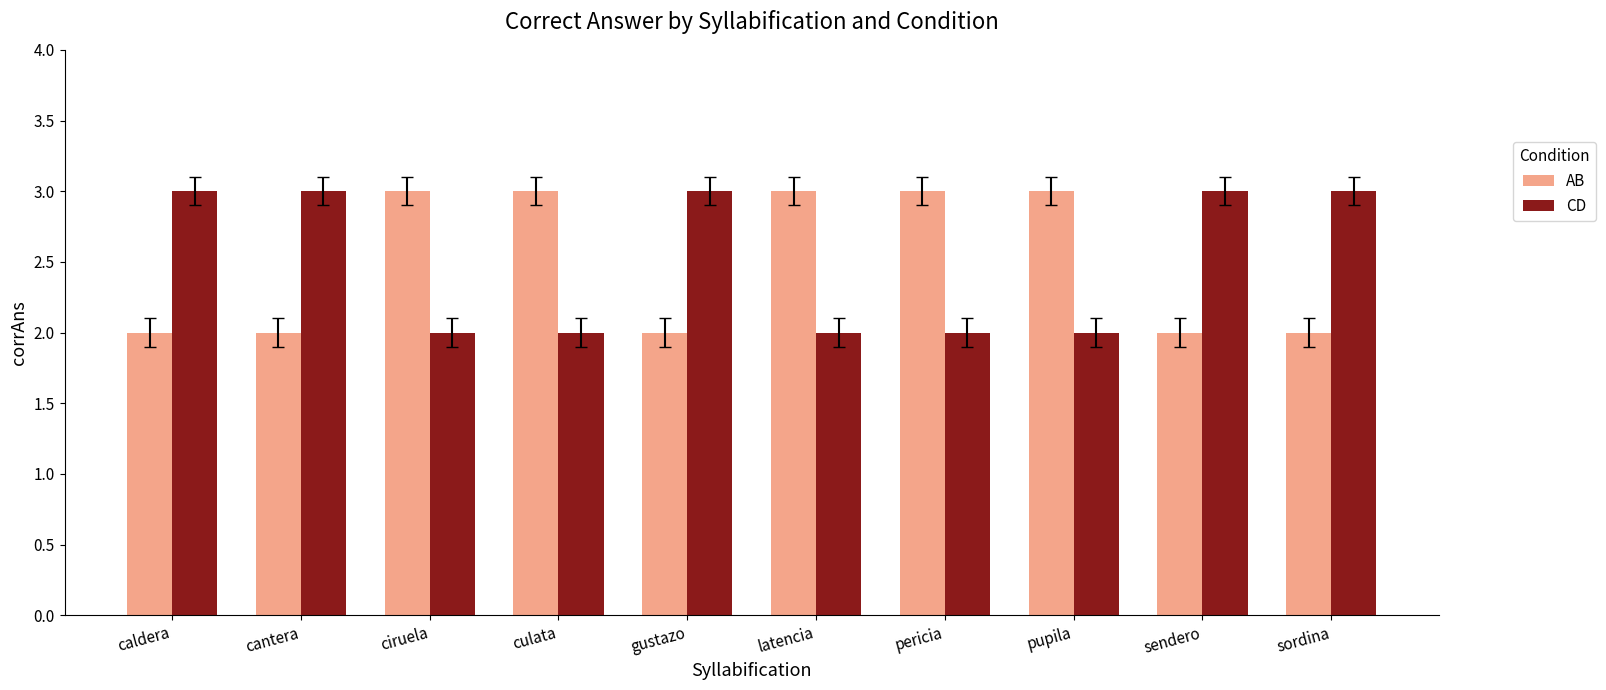

What is the maximum value shown in the chart?

3